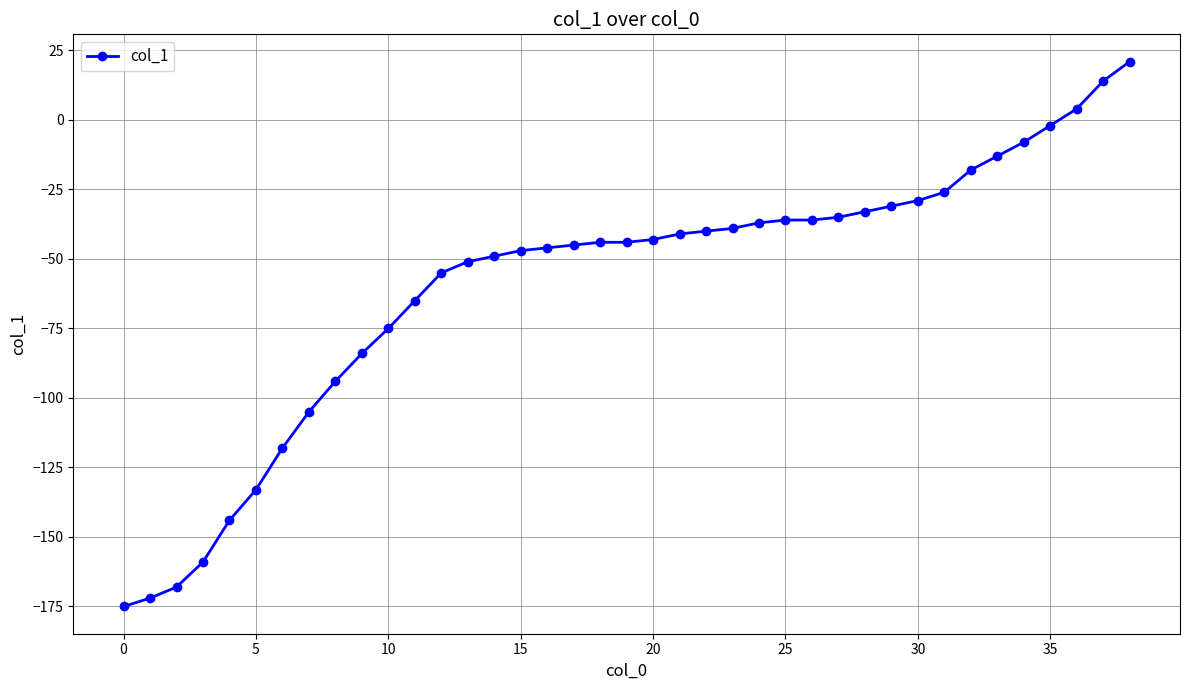

What is the maximum value shown in the chart?

21